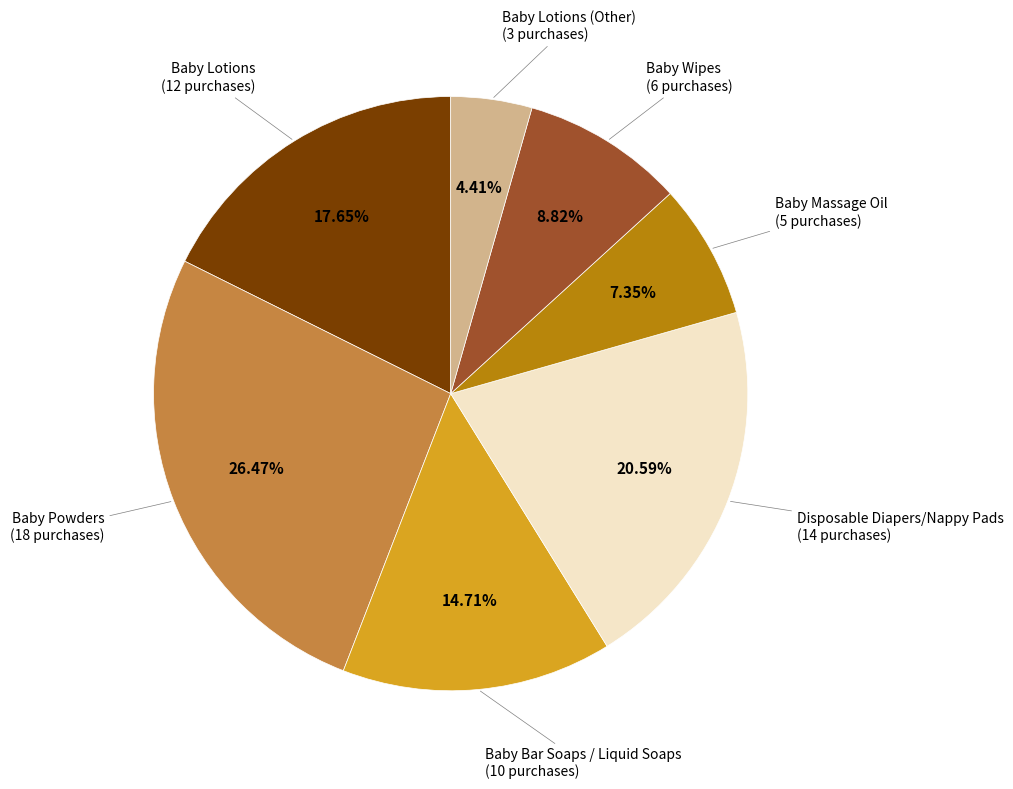

Is there a majority slice in this chart?

No